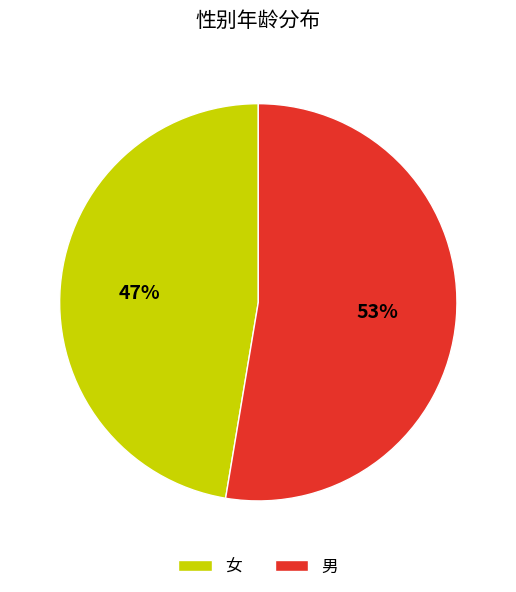

How many slices are in this pie chart?

2